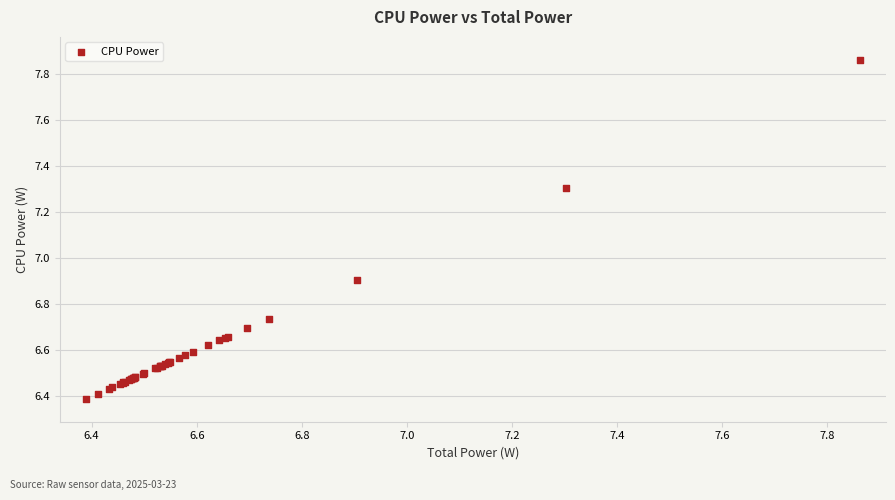

What Y value in the scatter plot is closest to 7?

6.9